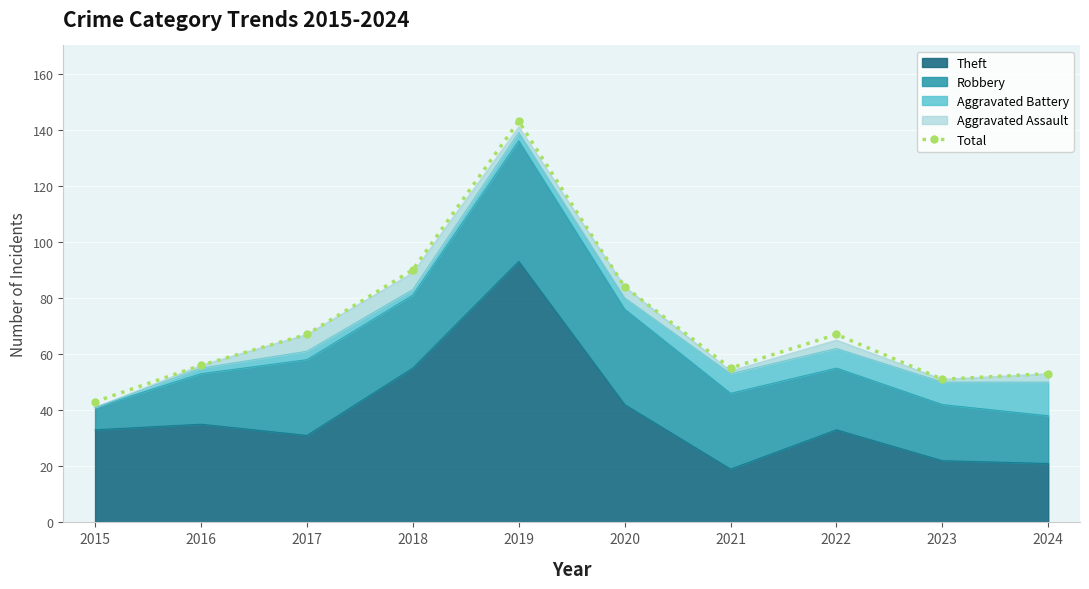

List the labels in order of value, largest first.

2019, 2018, 2020, 2017, 2022, 2016, 2021, 2024, 2023, 2015